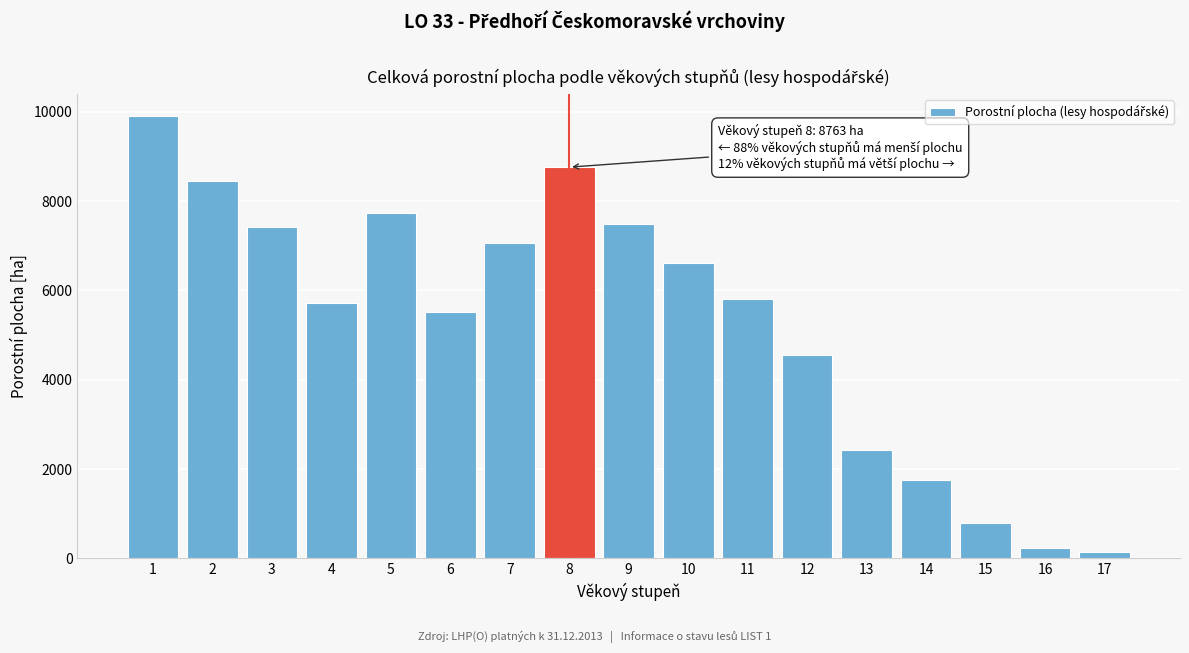

What is the difference between the maximum and second lowest values?

9678.2